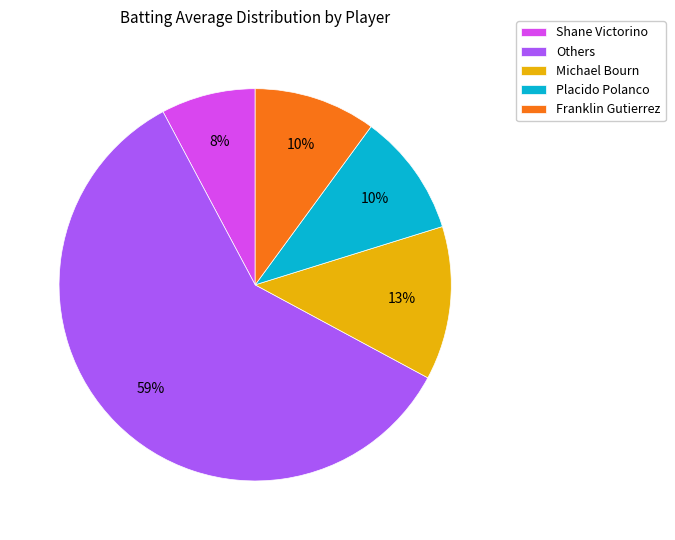

To the nearest percent, what percentage of the pie is Placido Polanco?

10%